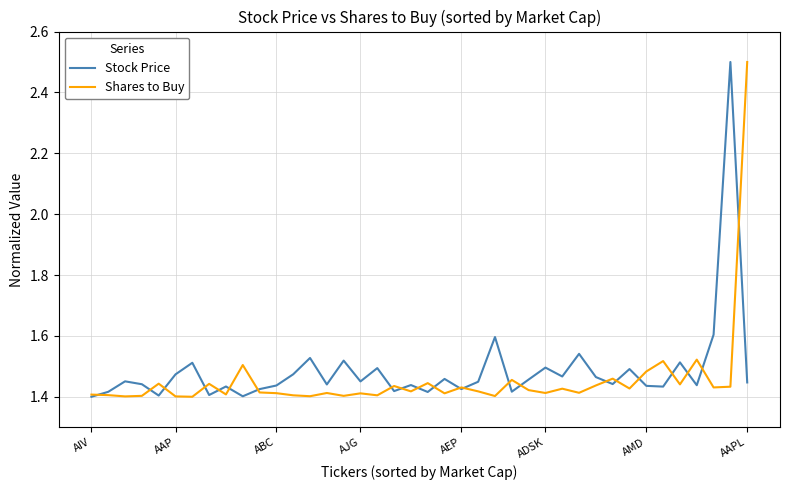

What is the greatest value displayed?

2.5